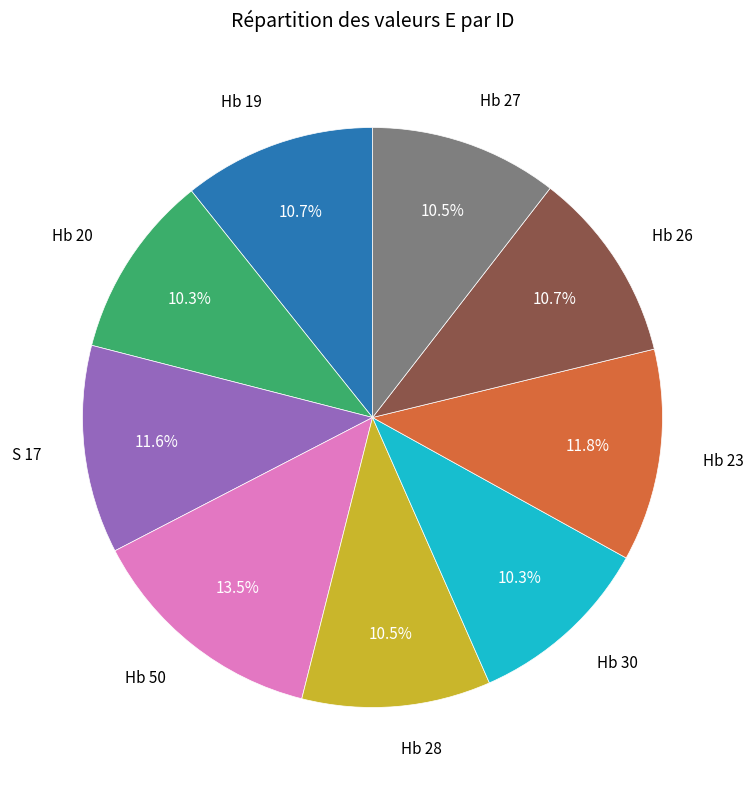

Is there a majority slice in this chart?

No